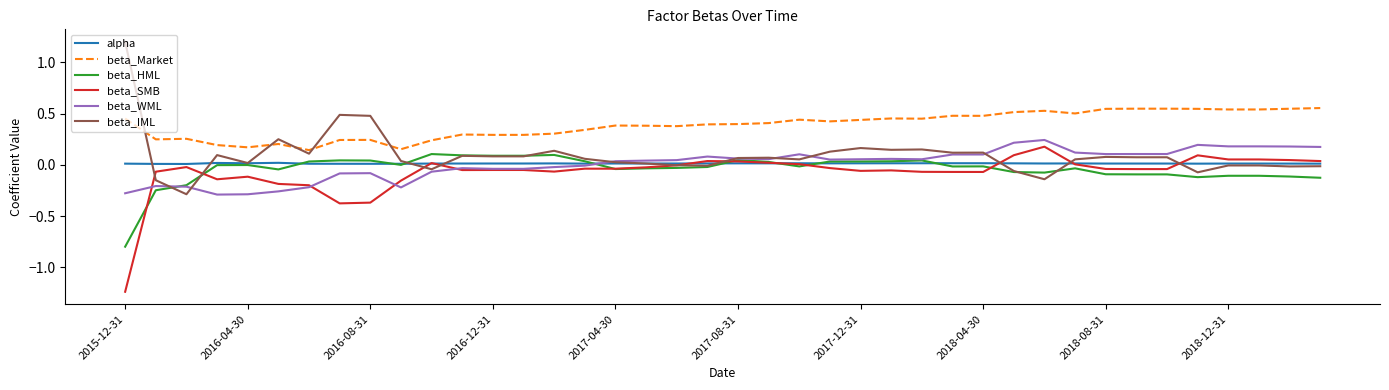

Which series has the largest total across all categories?

beta_Market